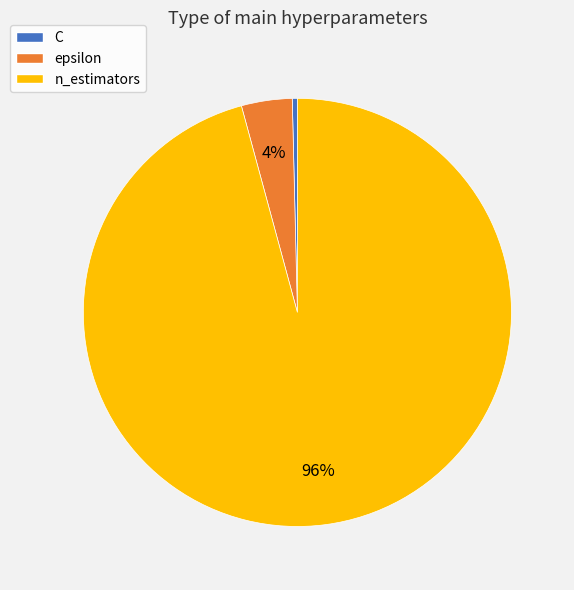

The n_estimators slice represents 96% of the pie. True or false?

True